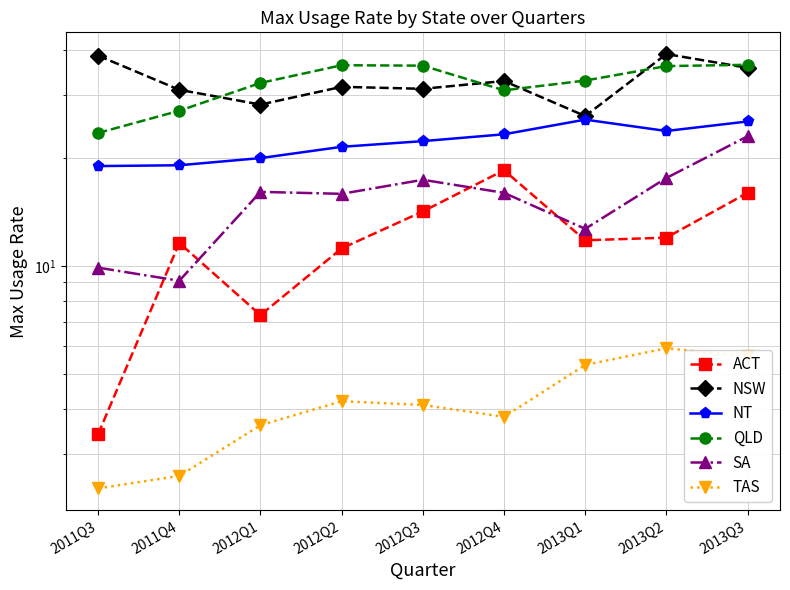

How many data points in SA are less than 16?

4